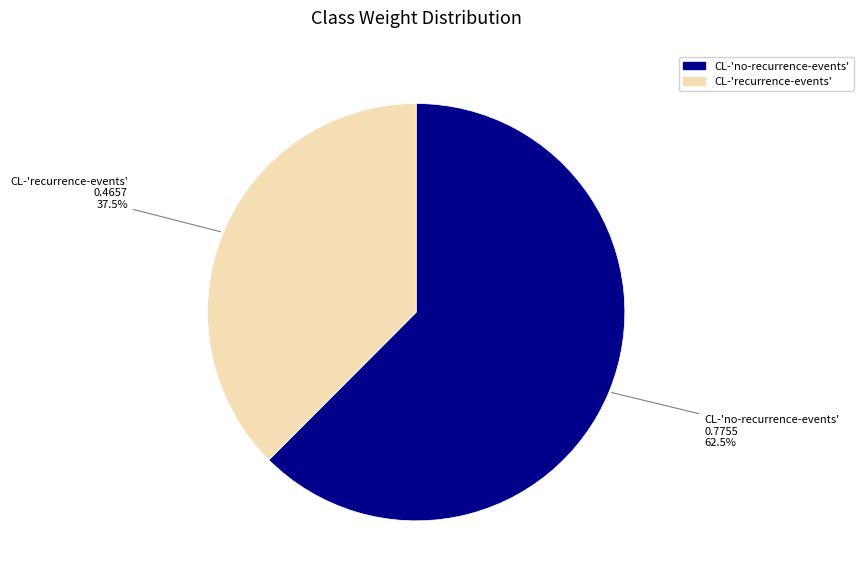

The CL-'recurrence-events' slice represents 52% of the pie. True or false?

False